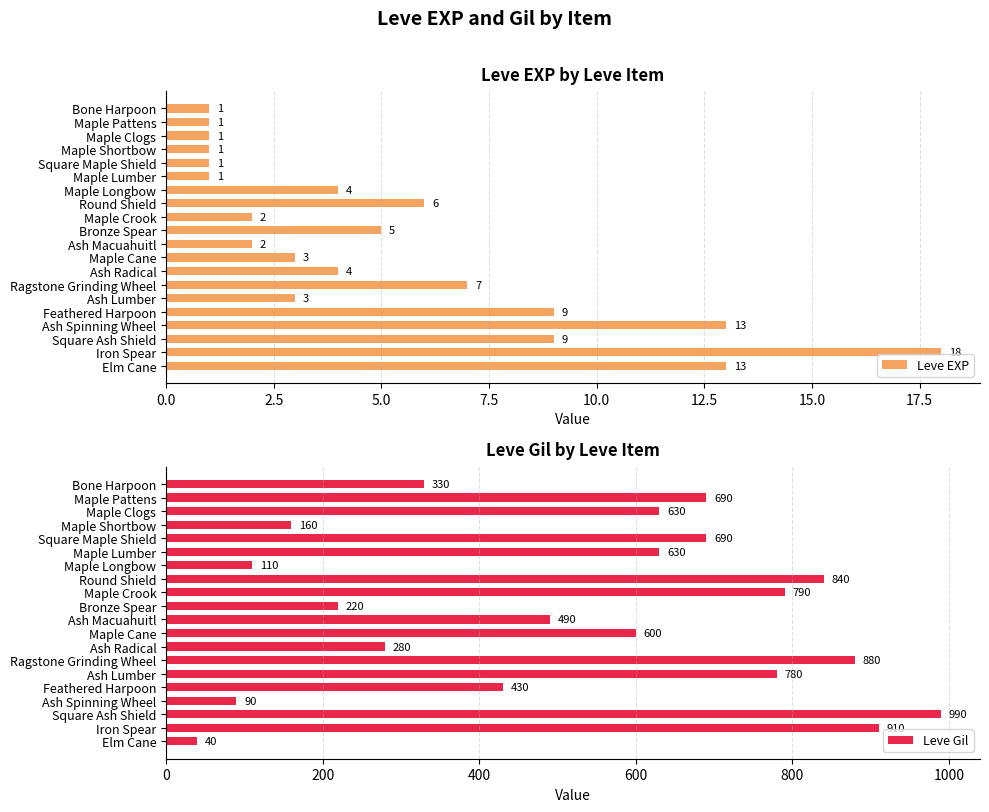

List the series in order of their peak value, lowest first.

Leve EXP, Leve Gil